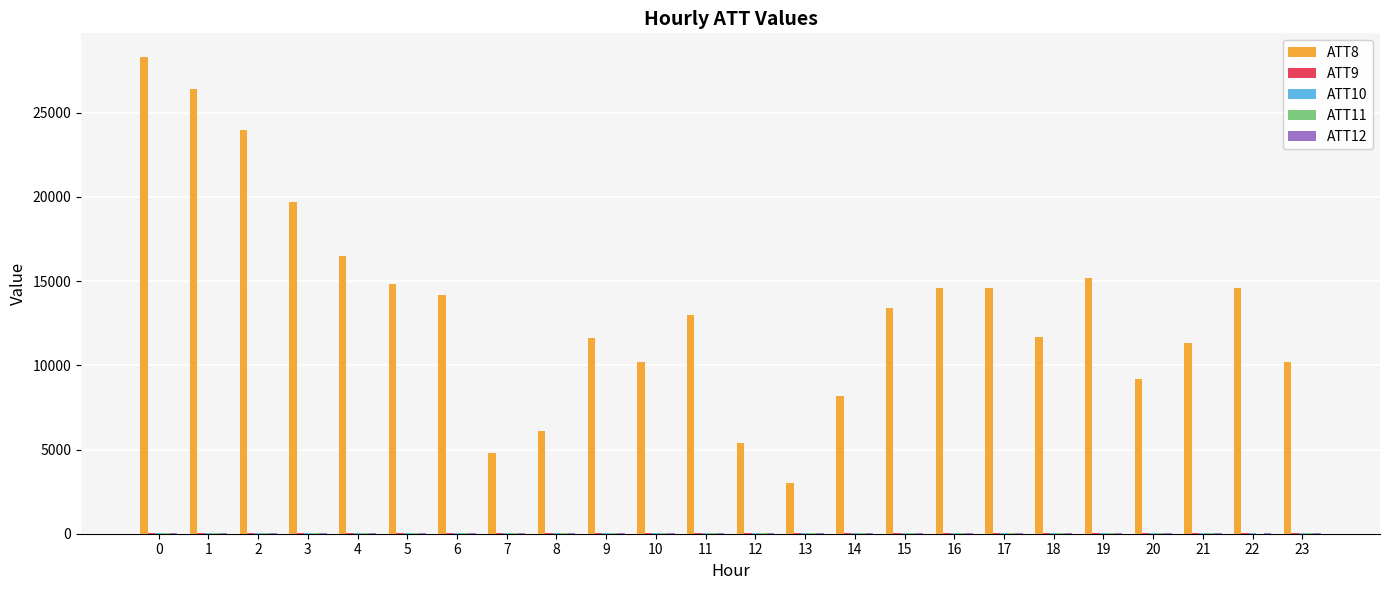

What is the greatest value displayed?

28300.0